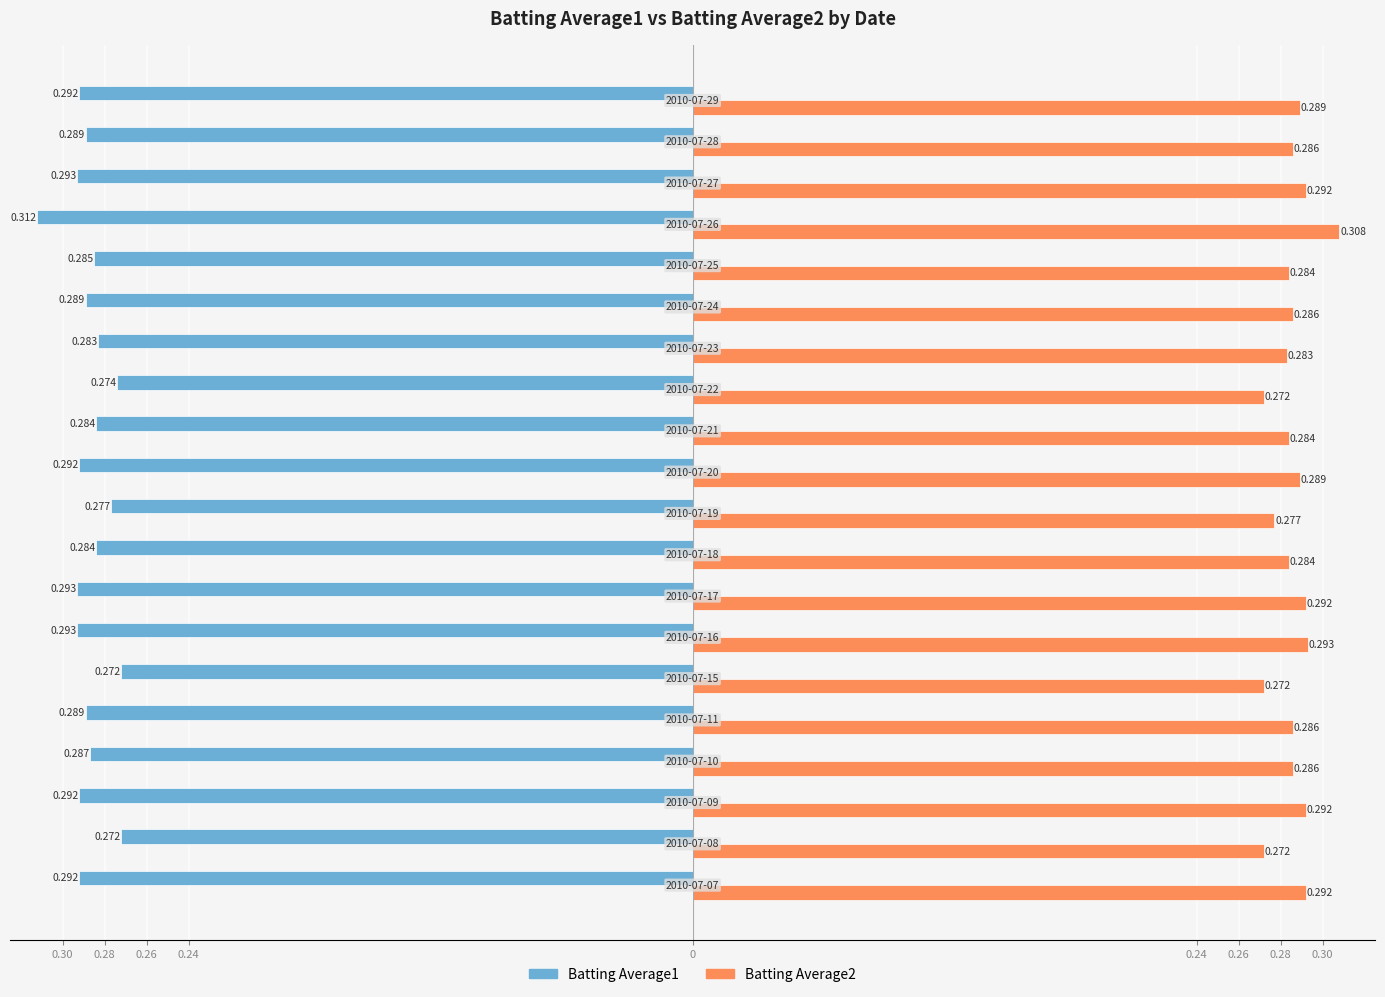

What is the maximum value shown in the chart?

0.3